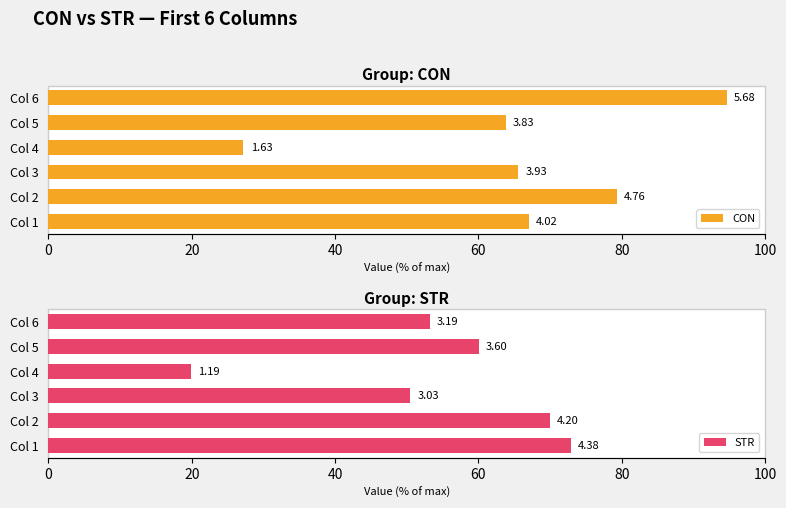

How many groups of bars are there?

6